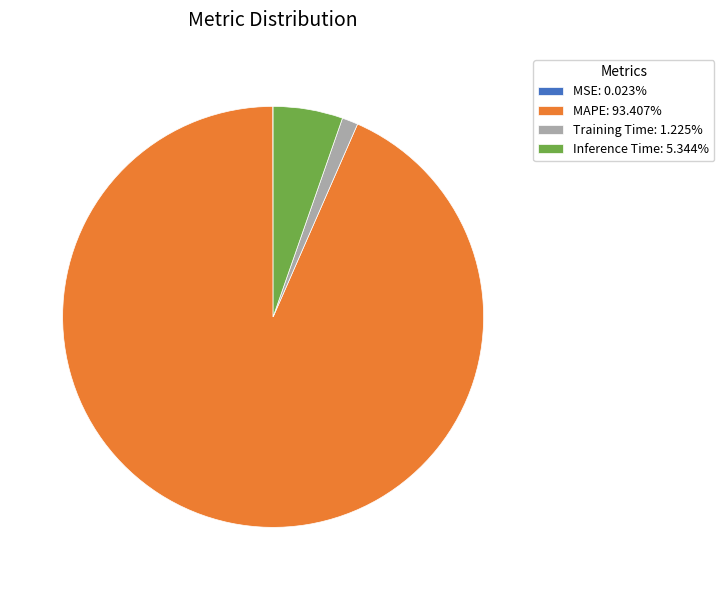

Does MAPE: 93.407% represent more than half of the total?

Yes